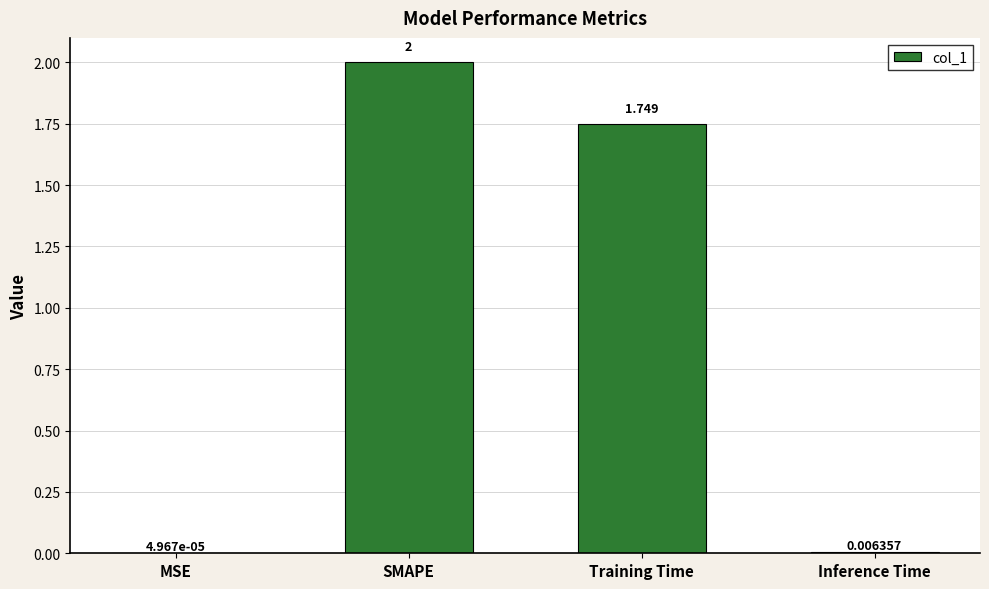

Where does the data first go above 1?

SMAPE